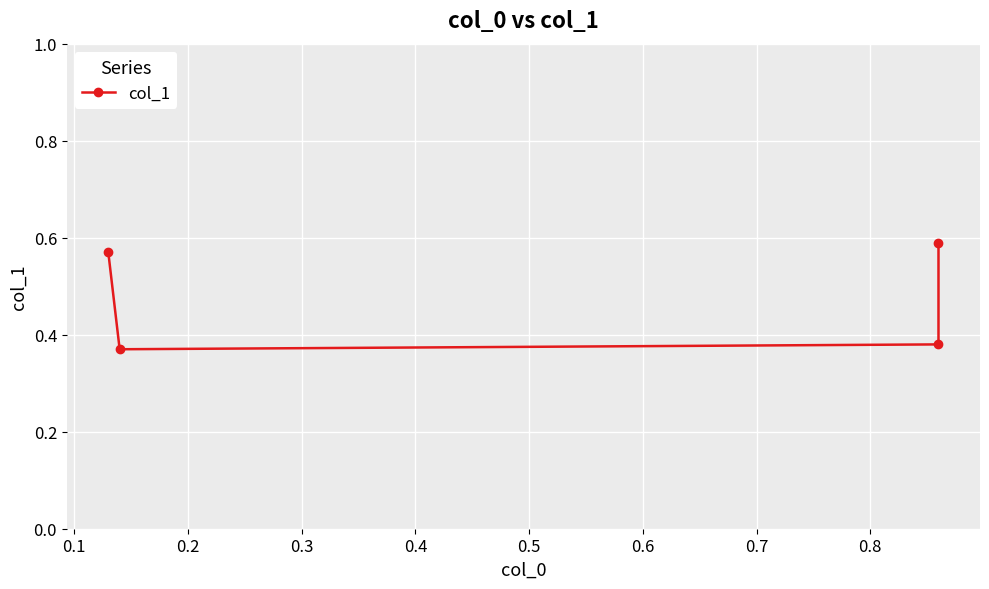

How many points are lower than both their immediate neighbors (excluding endpoints)?

1